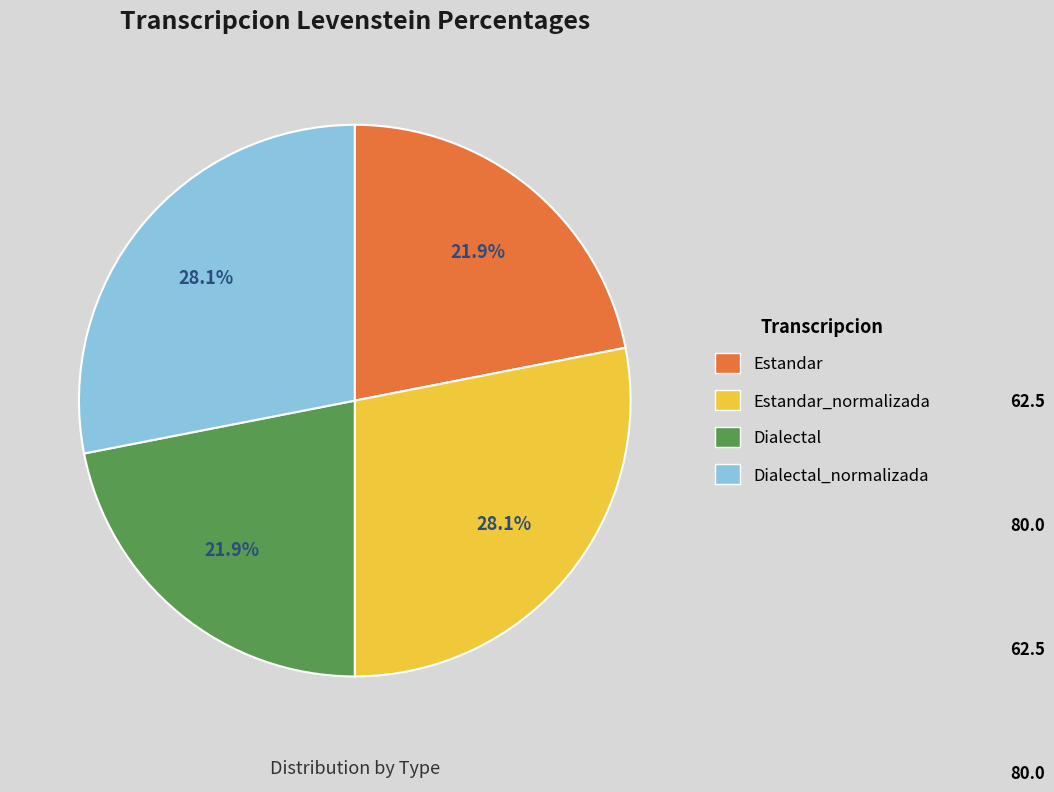

How many slices are in this pie chart?

4